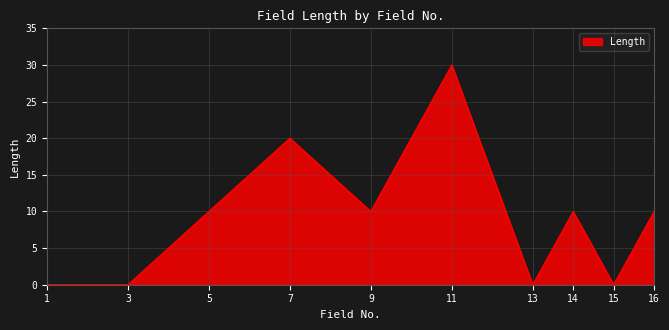

What is the change in value from 9 to 11?

+20